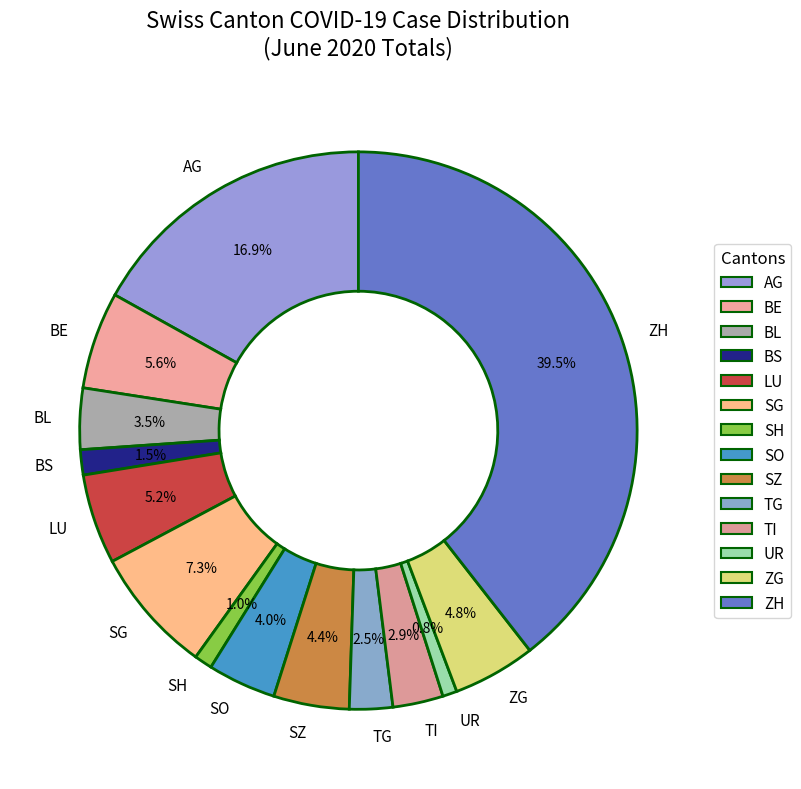

What is the ratio of the value at TG to the value at TI?

0.9